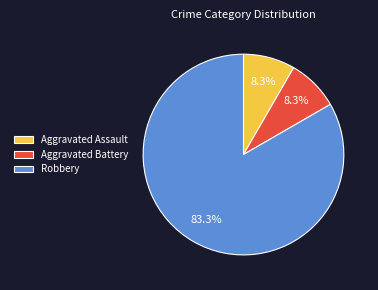

Does any single category account for the majority?

Yes